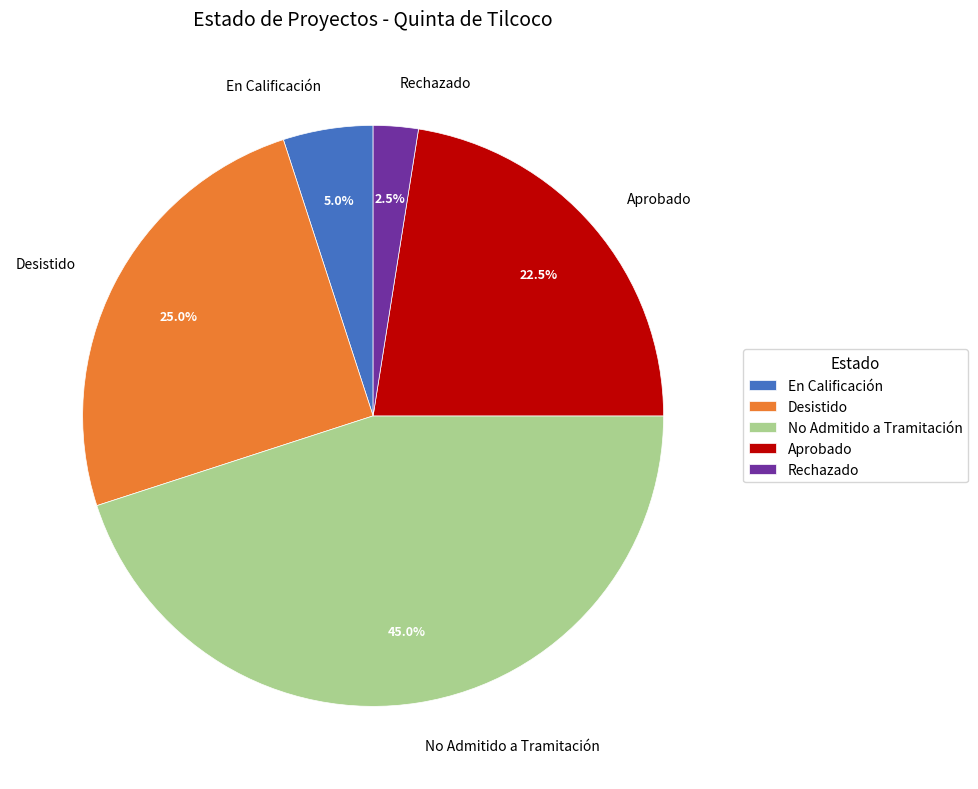

What percentage is the Desistido slice, to the nearest percent?

25%